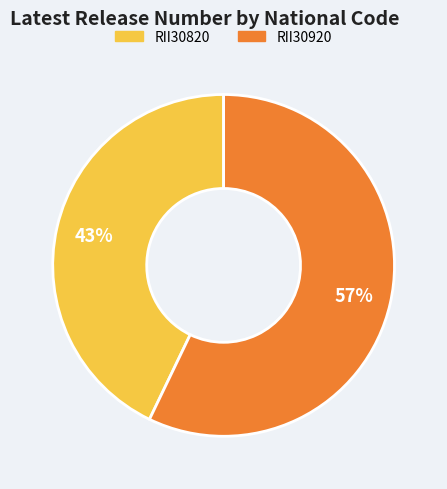

The RII30920 slice represents 63% of the pie. True or false?

False